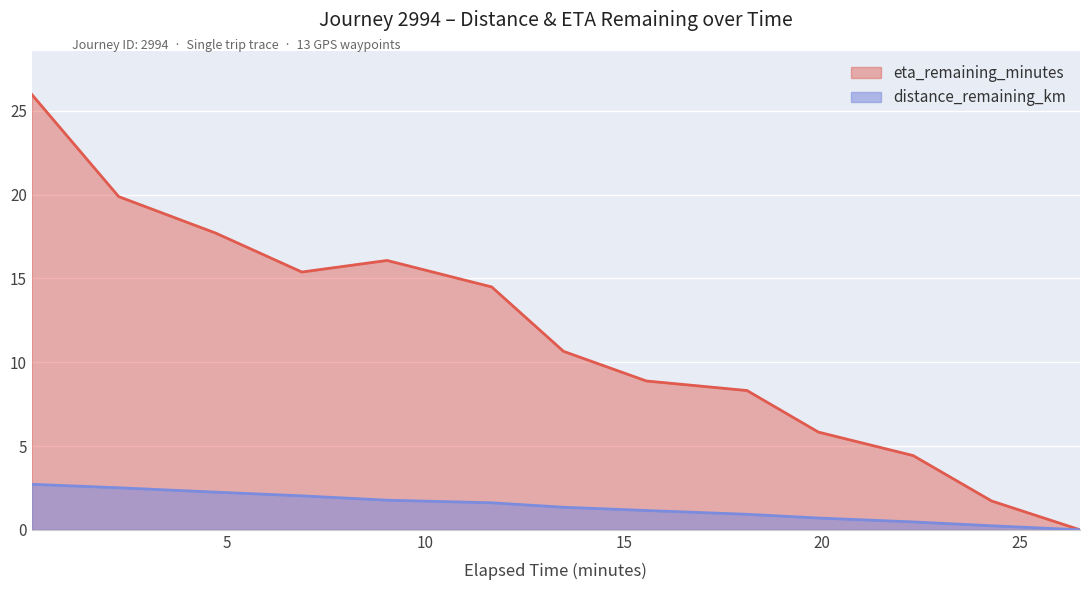

Reading left to right, transcribe all the data shown in this chart.

distance_remaining_km: 2.7	2.5	2.2	2.0	1.8	1.6	1.3	1.2	0.9	0.7	0.5	0.2	0.0
eta_remaining_minutes: 26.0	19.9	17.7	15.4	16.1	14.5	10.7	8.9	8.3	5.8	4.4	1.7	0.0